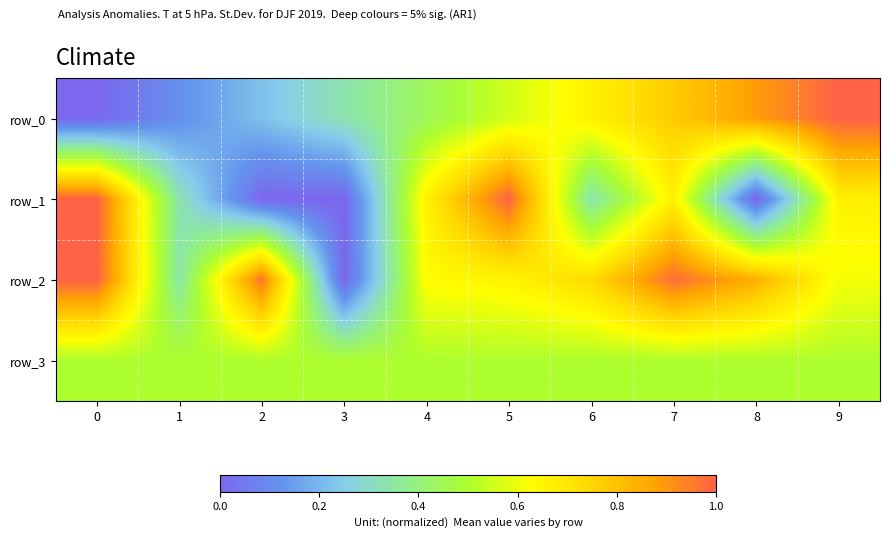

Is it true that row_3 equals 0.5 at 4?

True